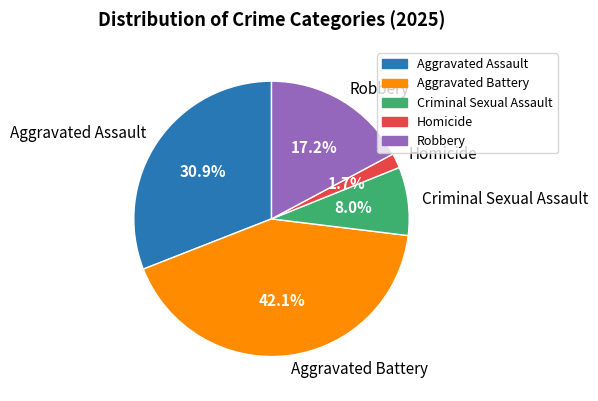

How many segments does this pie chart have?

5